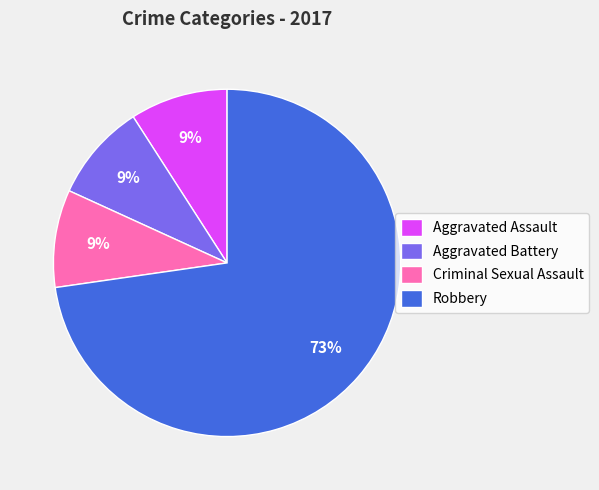

What percentage is the Aggravated Battery slice, to the nearest percent?

9%